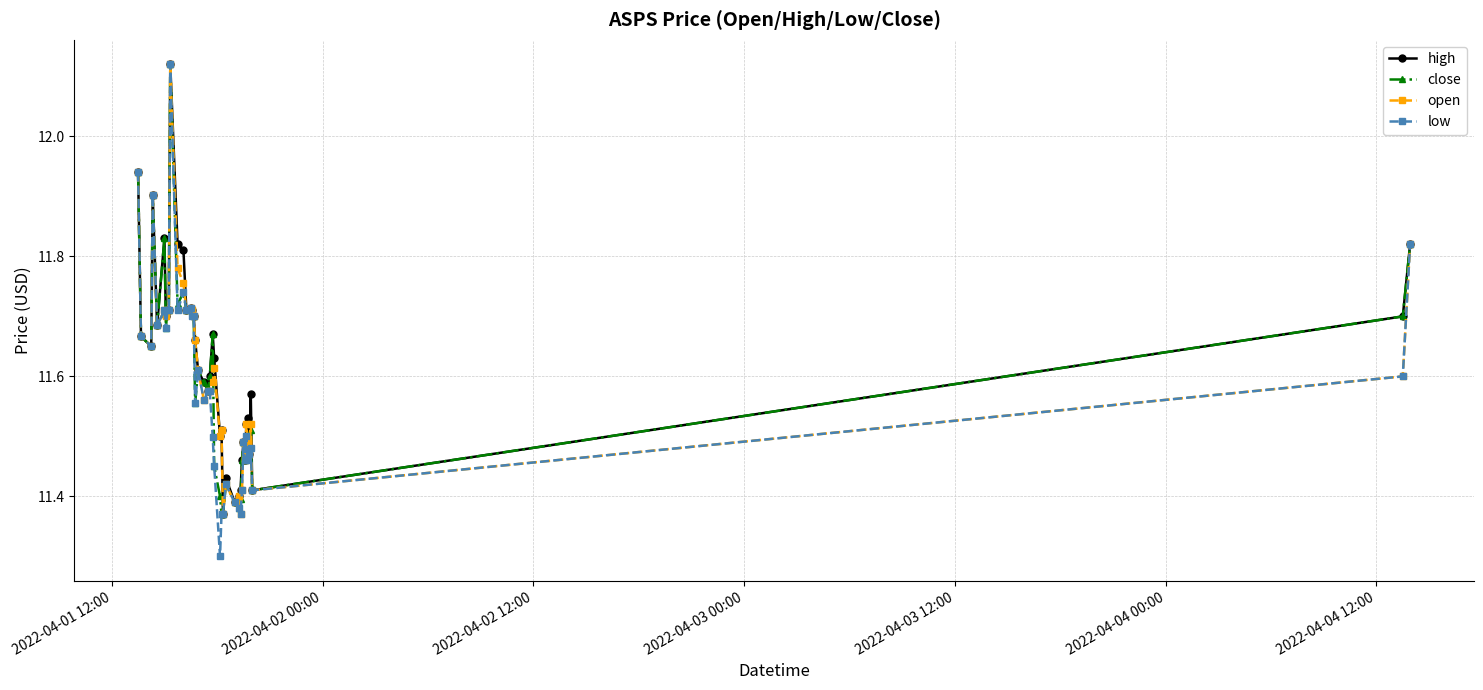

What is the smallest value displayed?

11.3